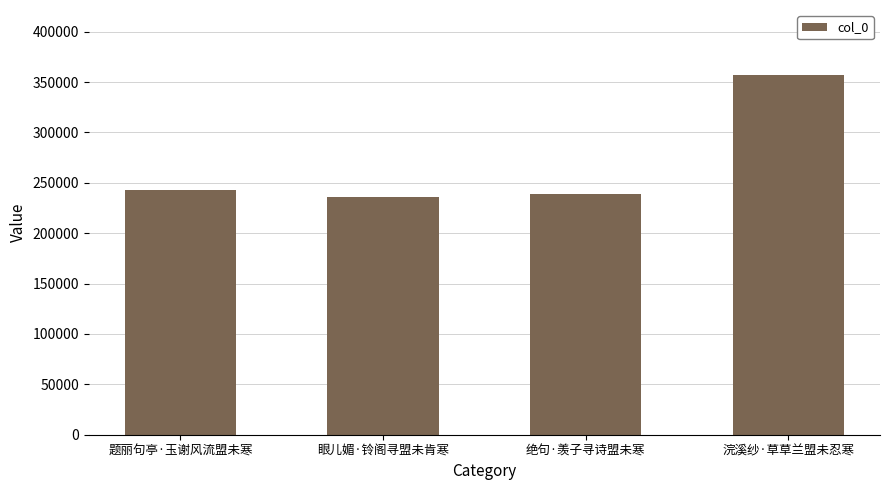

What is the sum of the values at 绝句·羡子寻诗盟未寒 and 题丽句亭·玉谢风流盟未寒?

481530